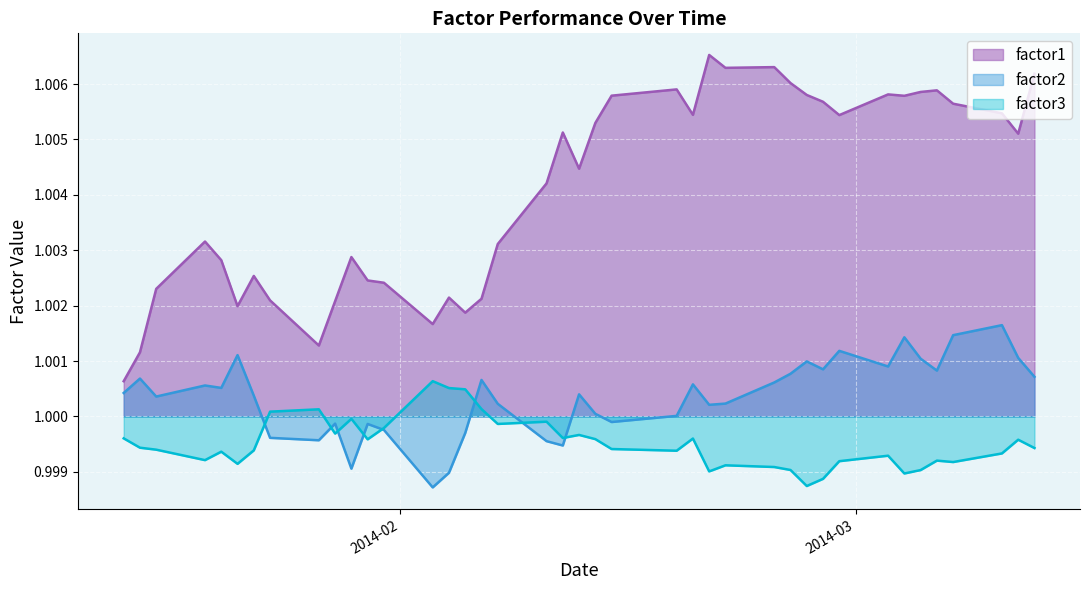

The factor1 series shows 1.0 at 2014-01-15. True or false?

True